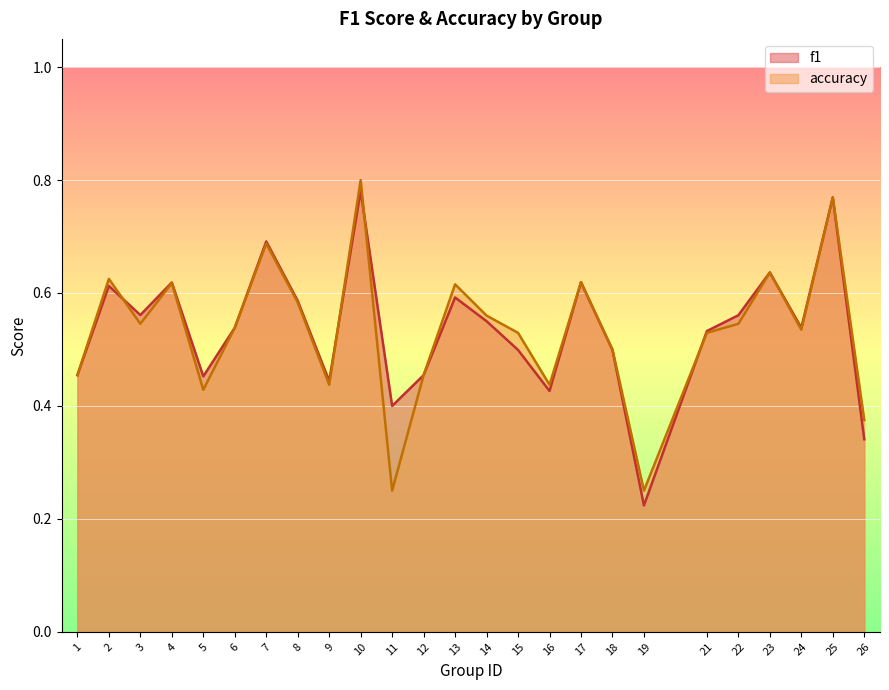

Is it true that f1 equals 0.4 at 11?

True